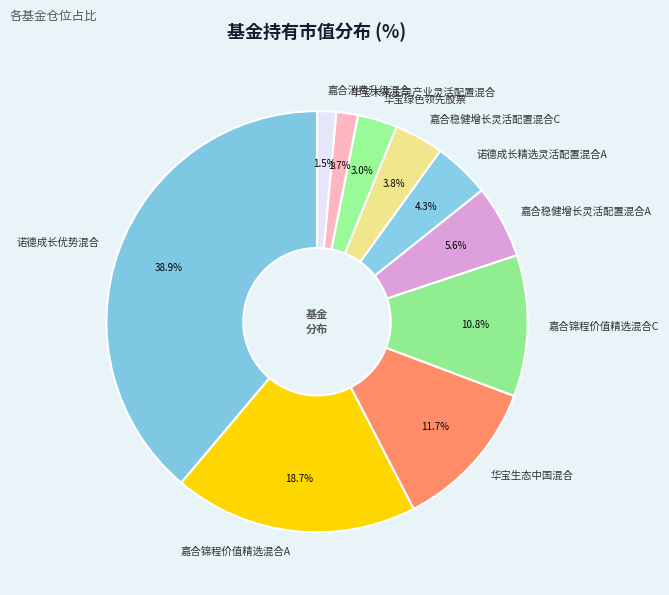

To the nearest percent, what is the difference between the largest and smallest slice percentages?

37%